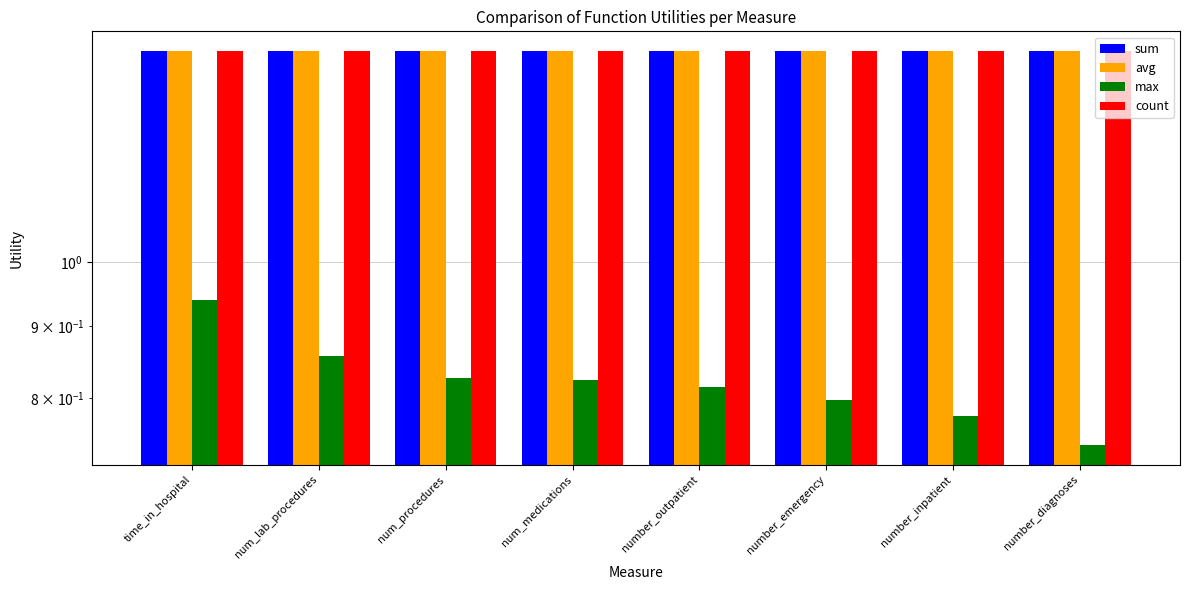

Reading left to right, extract all data points from this chart.

sum: 1.4	1.4	1.4	1.4	1.4	1.4	1.4	1.4
avg: 1.4	1.4	1.4	1.4	1.4	1.4	1.4	1.4
max: 0.9	0.9	0.8	0.8	0.8	0.8	0.8	0.7
count: 1.4	1.4	1.4	1.4	1.4	1.4	1.4	1.4